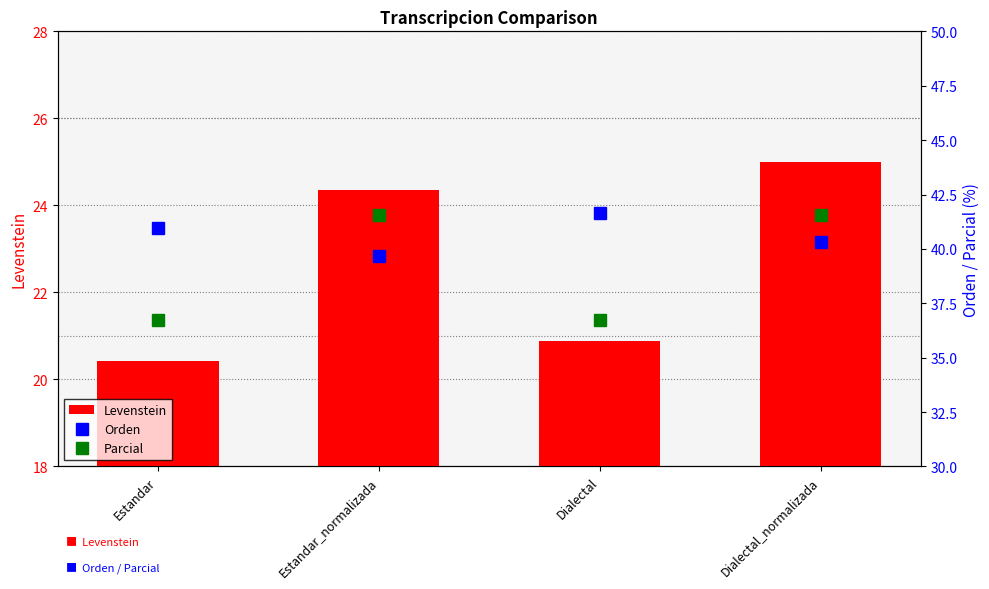

How many data points in Parcial are above 41?

2